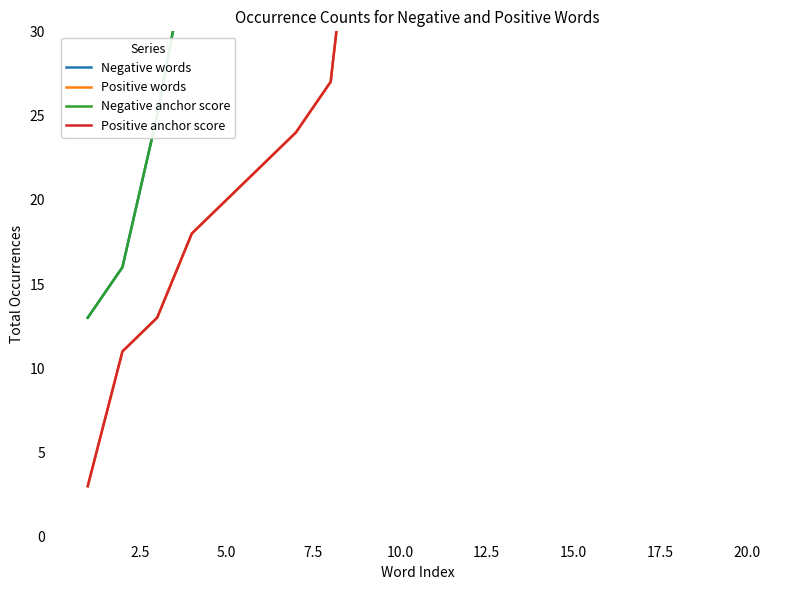

At which category is the sum across all series the highest?

20.0